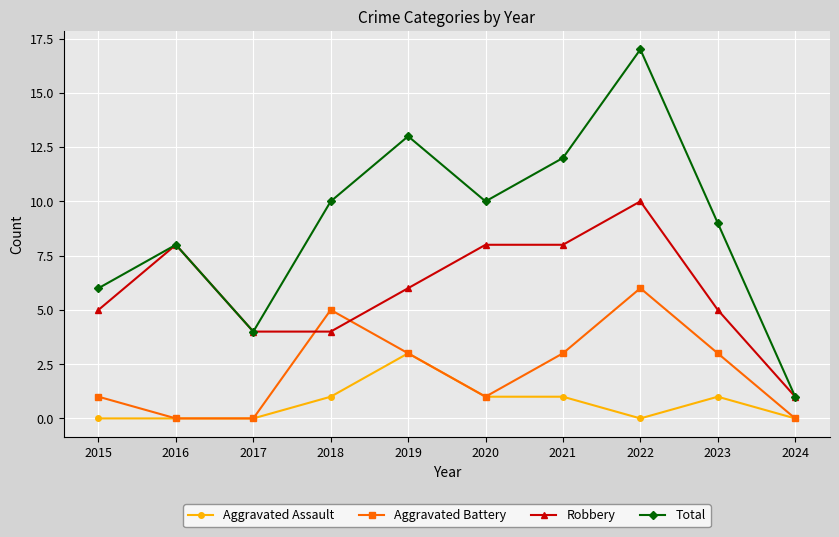

Between 2015 and 2024, which series saw the biggest shift?

Total